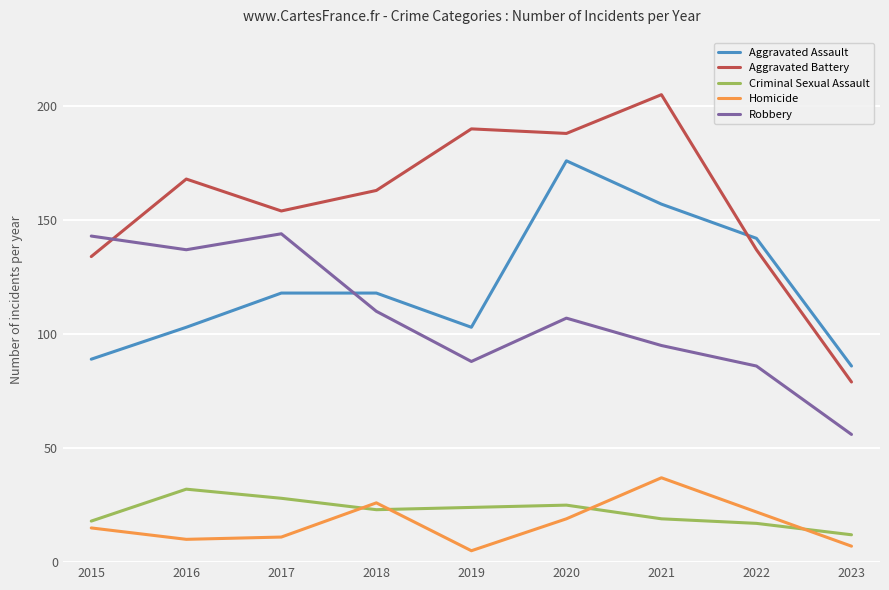

True or false: Robbery has more than 0 interior local peaks.

True